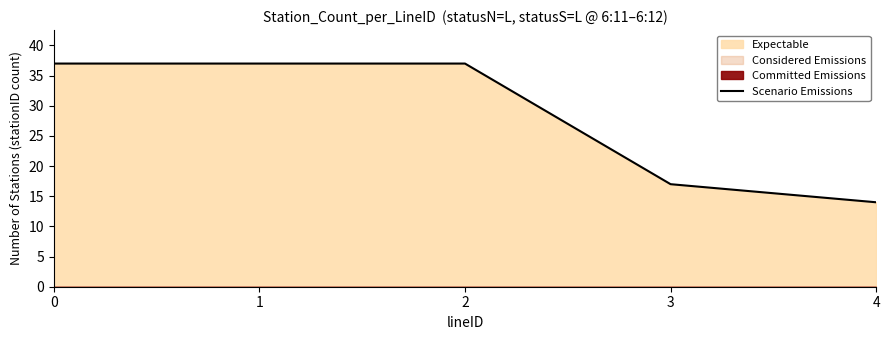

List the labels in order of value, largest first.

0, 1, 2, 3, 4